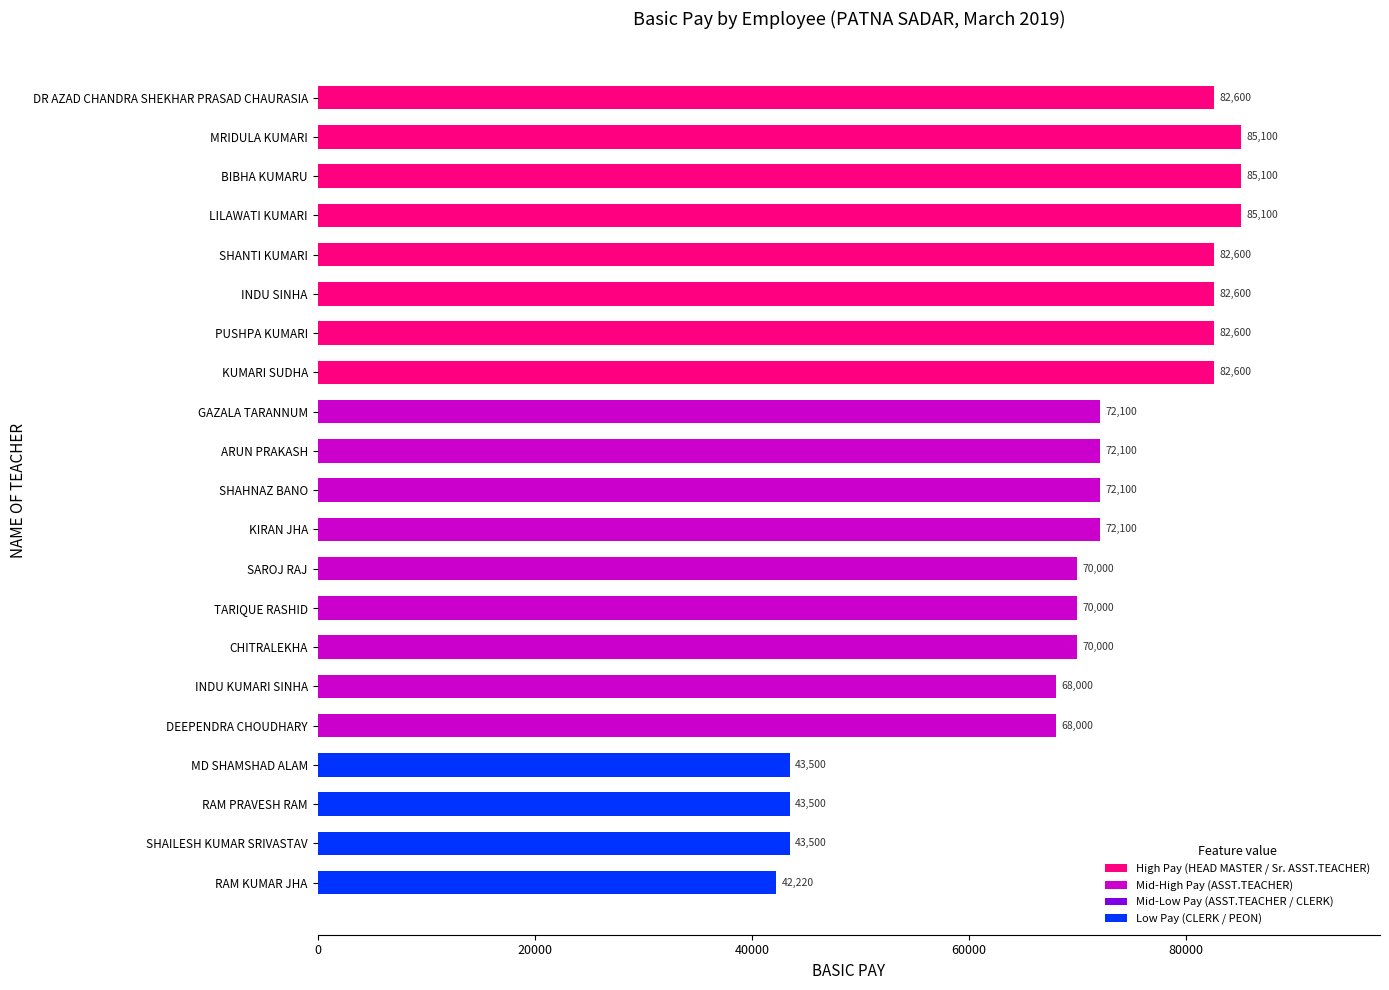

How many distinct data groups are displayed?

1